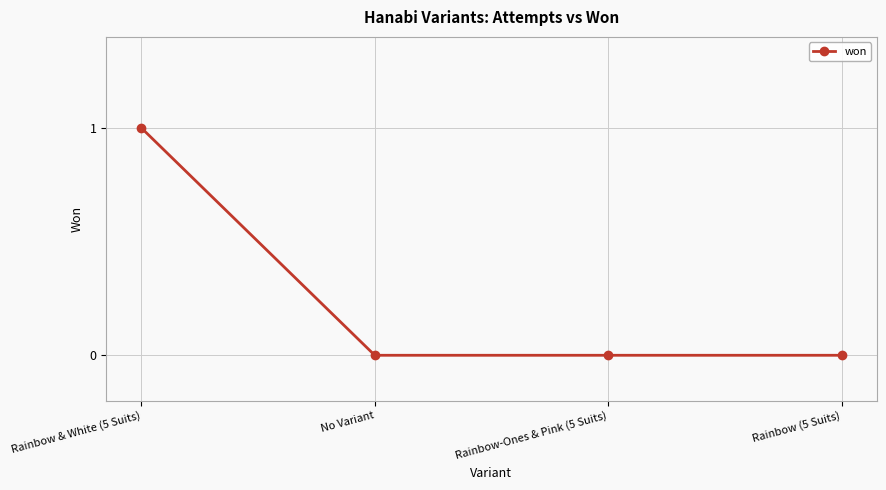

Reading left to right, list all the values displayed in this chart.

1	0	0	0